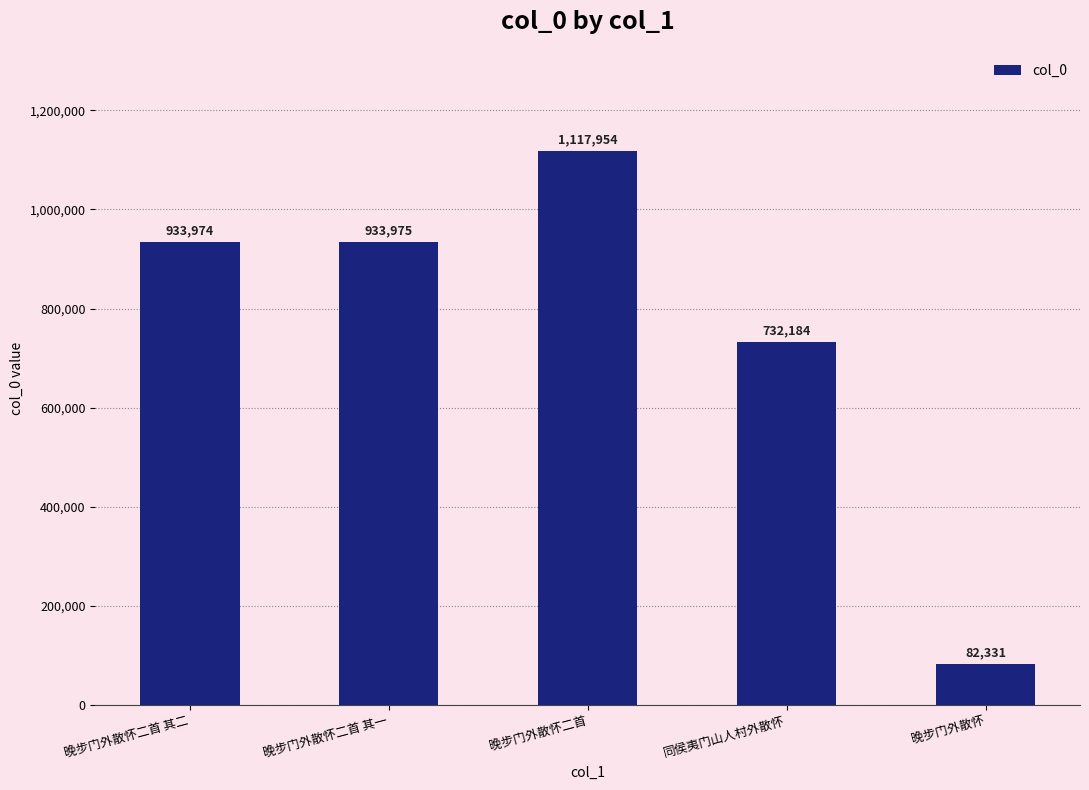

List the labels in order of value, smallest first.

晚步门外散怀, 同侯夷门山人村外散怀, 晚步门外散怀二首 其二, 晚步门外散怀二首 其一, 晚步门外散怀二首